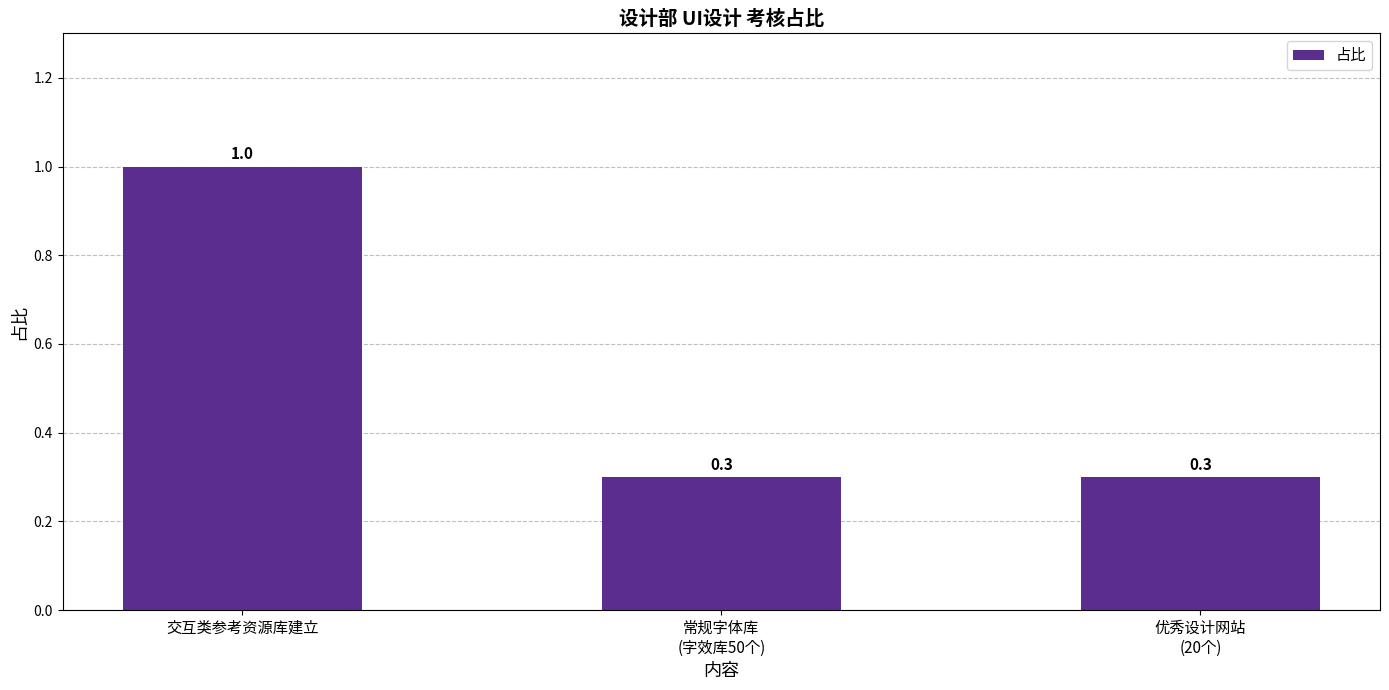

Reading right to left, transcribe all the data shown in this chart.

优秀设计网站
(20个)=0.3	常规字体库
(字效库50个)=0.3	交互类参考资源库建立=1.0